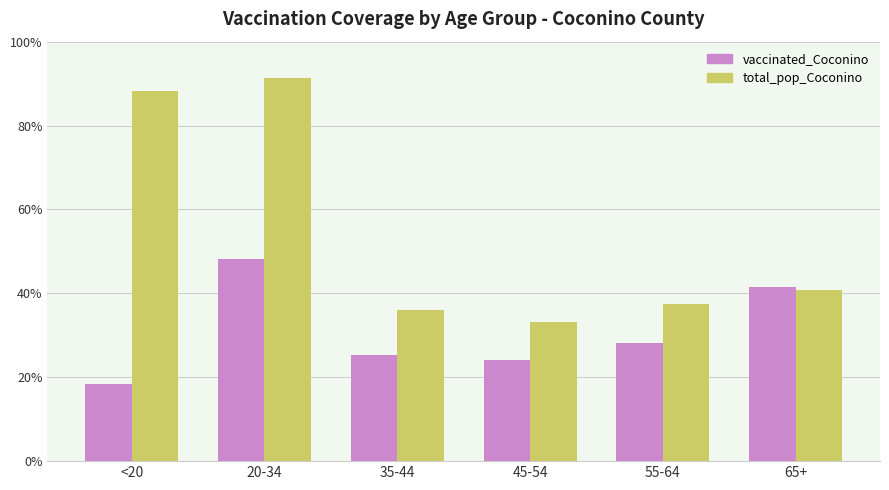

What position from the left is <20?

1